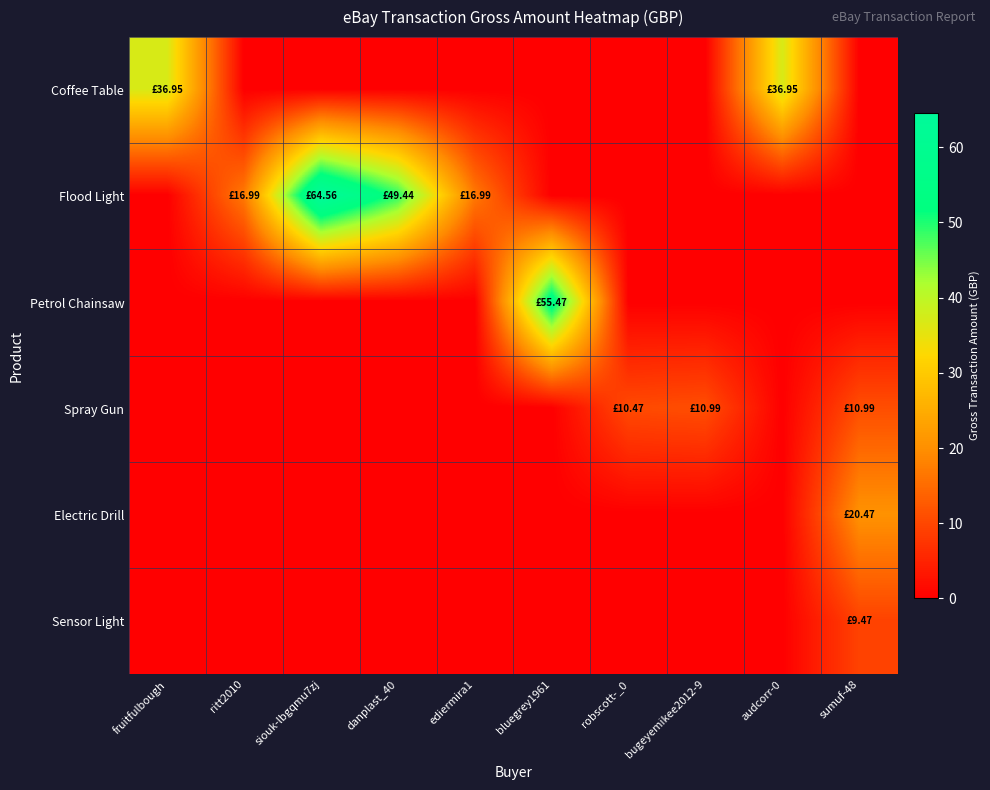

Which series has the largest total across all categories?

Flood Light